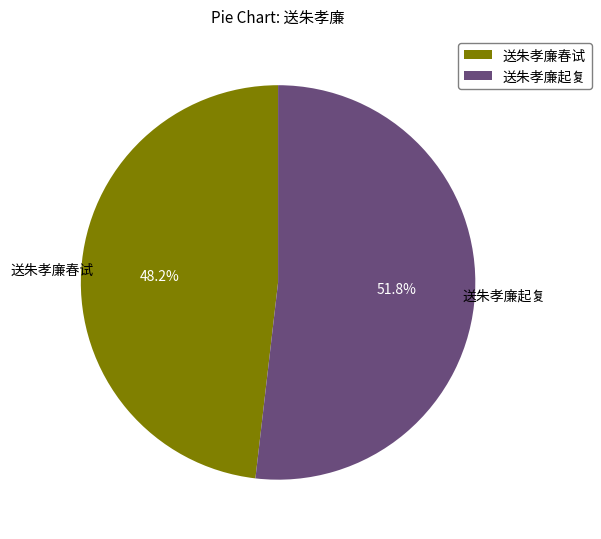

To the nearest percent, what is the difference between the 送朱孝廉春试 and 送朱孝廉起复 slice percentages?

4%